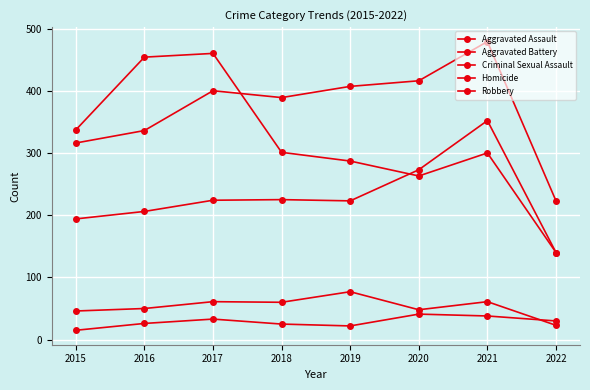

How many data points in Homicide are less than 30?

4